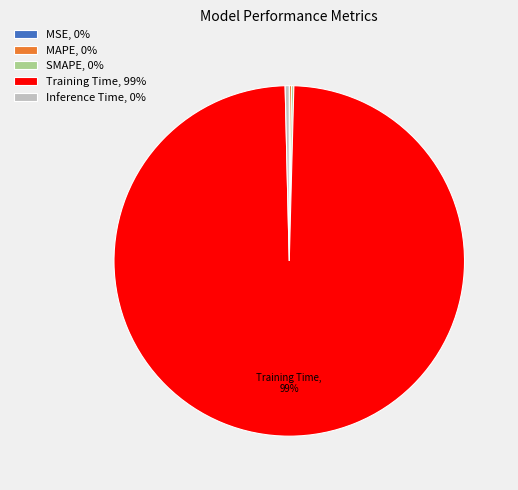

Is there any slice that represents more than half of the pie?

Yes